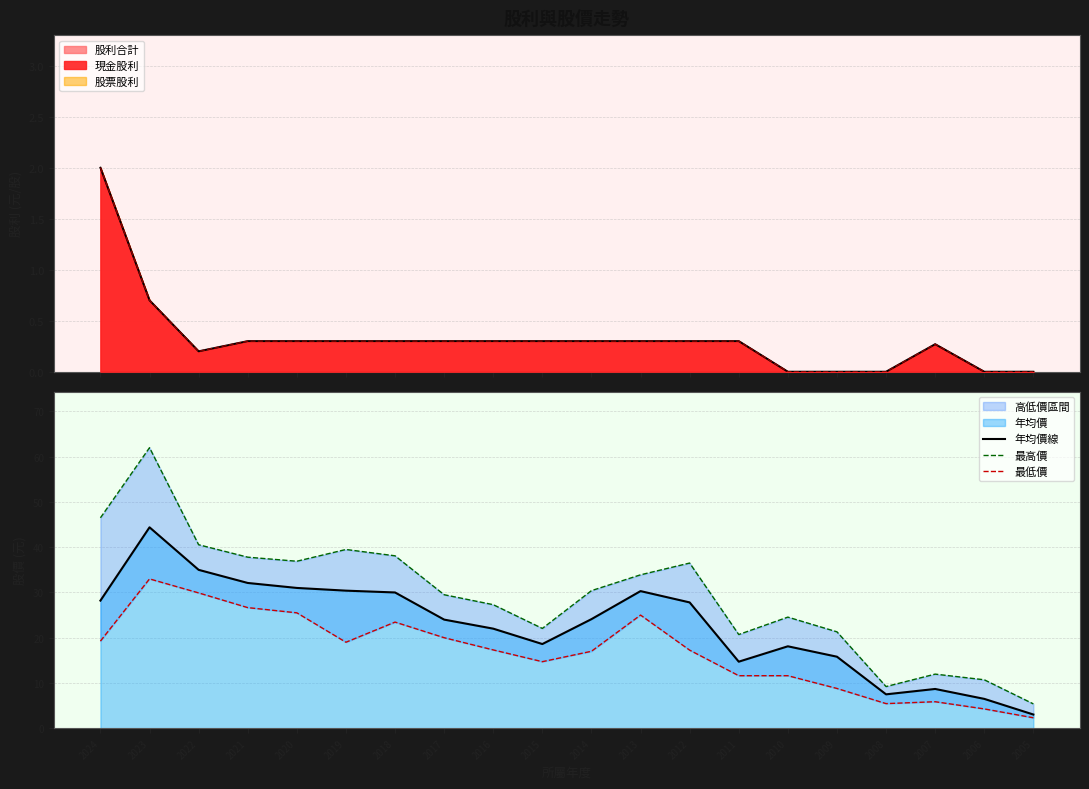

True or false: 年均價線 and 最高價 intersect in this chart.

False